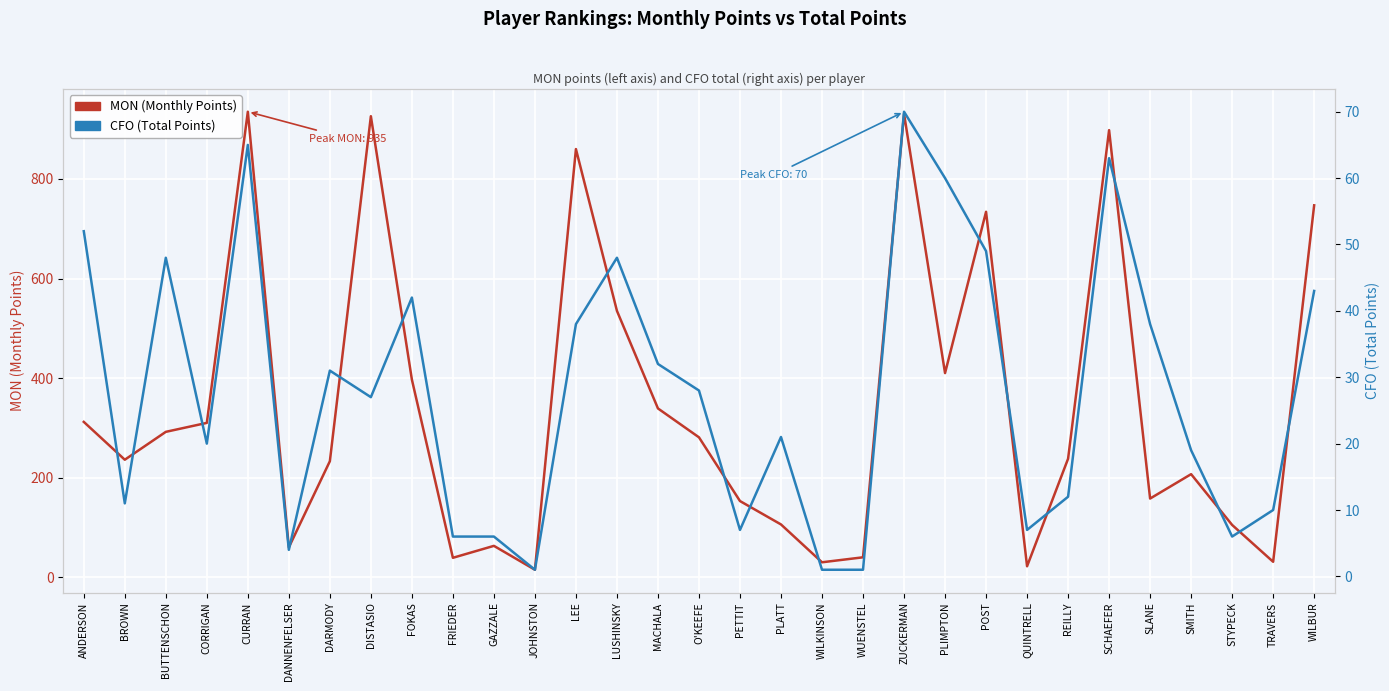

What is the spread (max minus min) of values at TRAVERS?

21